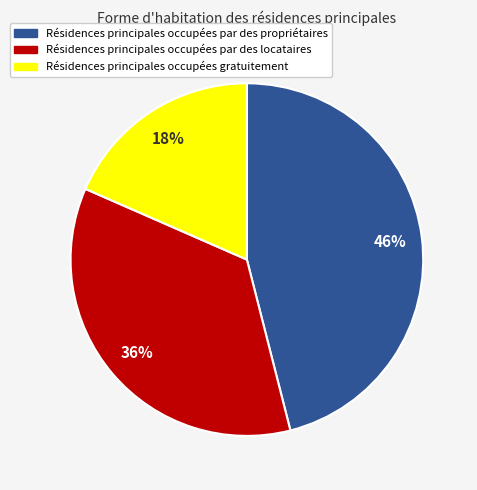

Is there a majority slice in this chart?

No